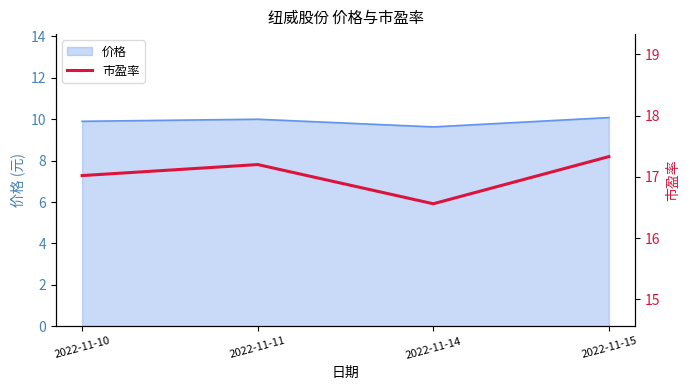

What is the change in value from 2022-11-14 to 2022-11-15?

+0.8